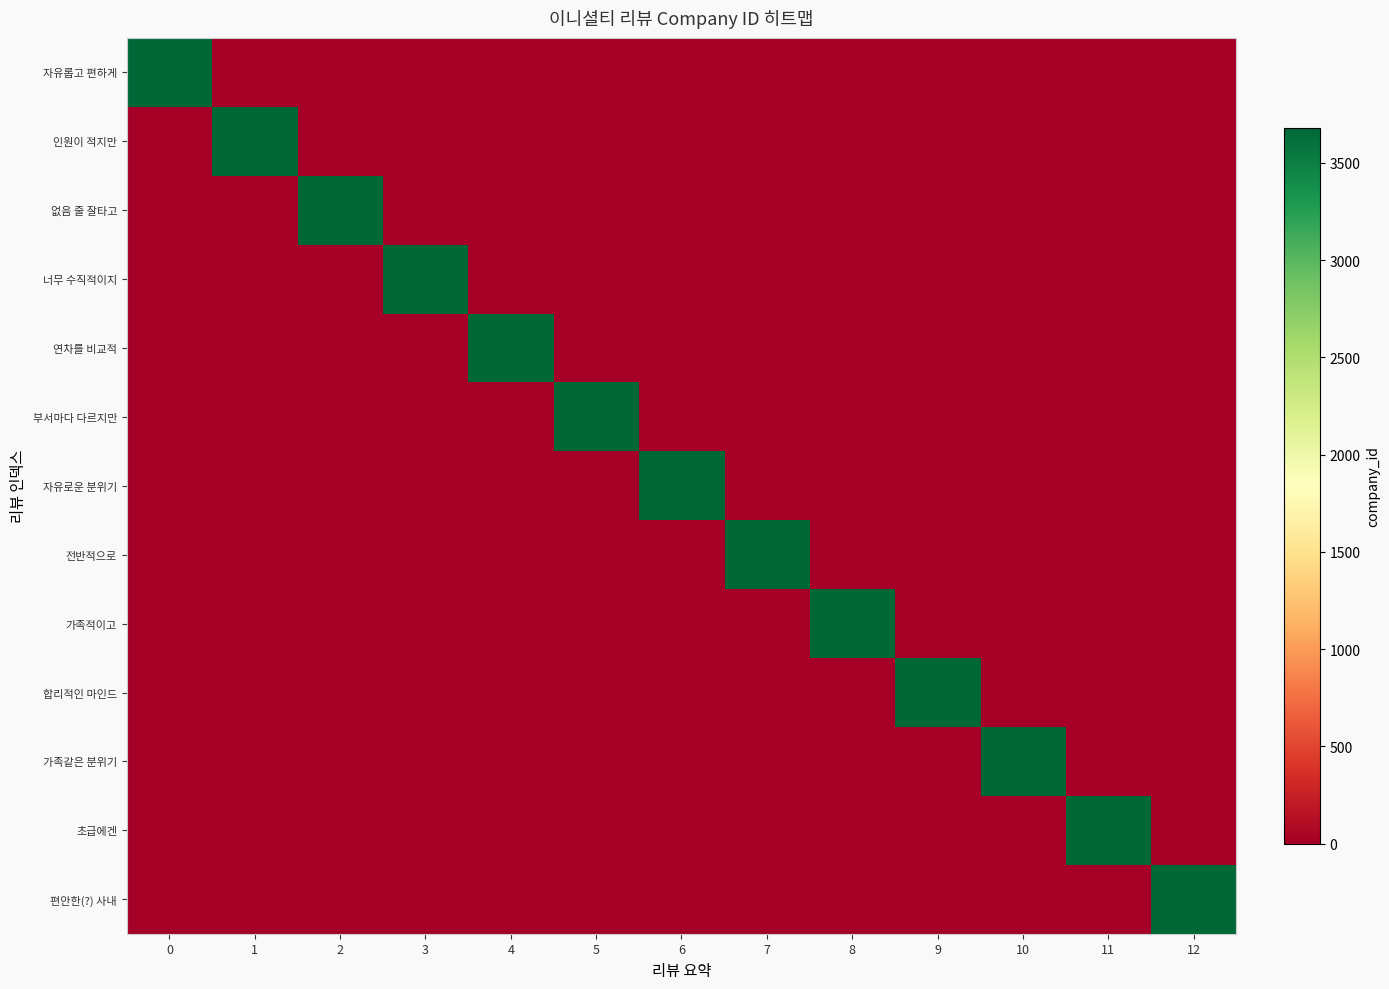

What is the maximum value shown in the chart?

3679